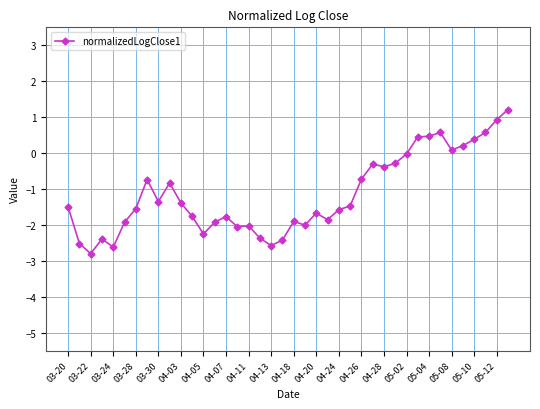

How many values are below -1?

24